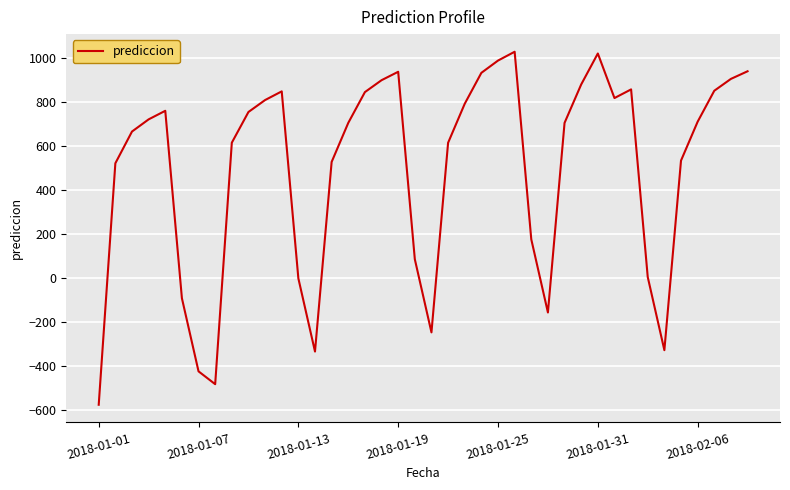

What is the maximum value shown in the chart?

1030.1